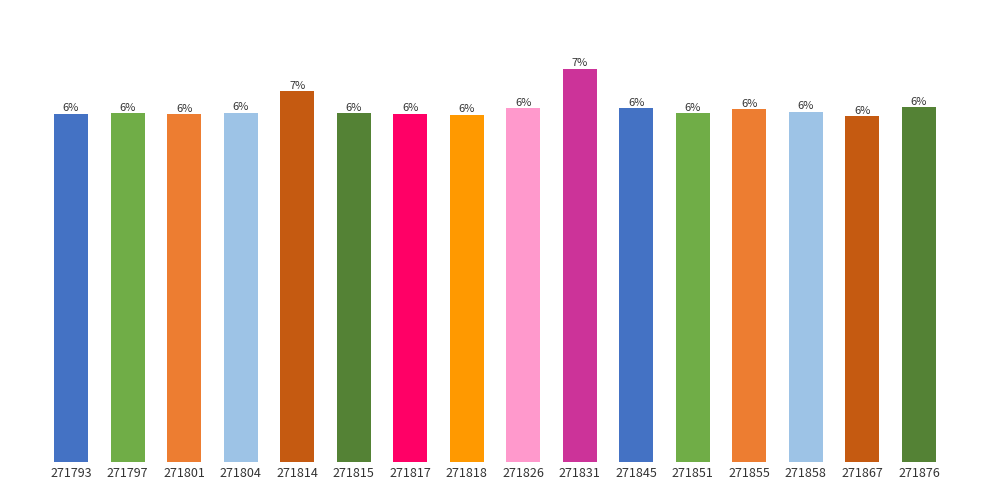

Does the chart contain any negative values?

No